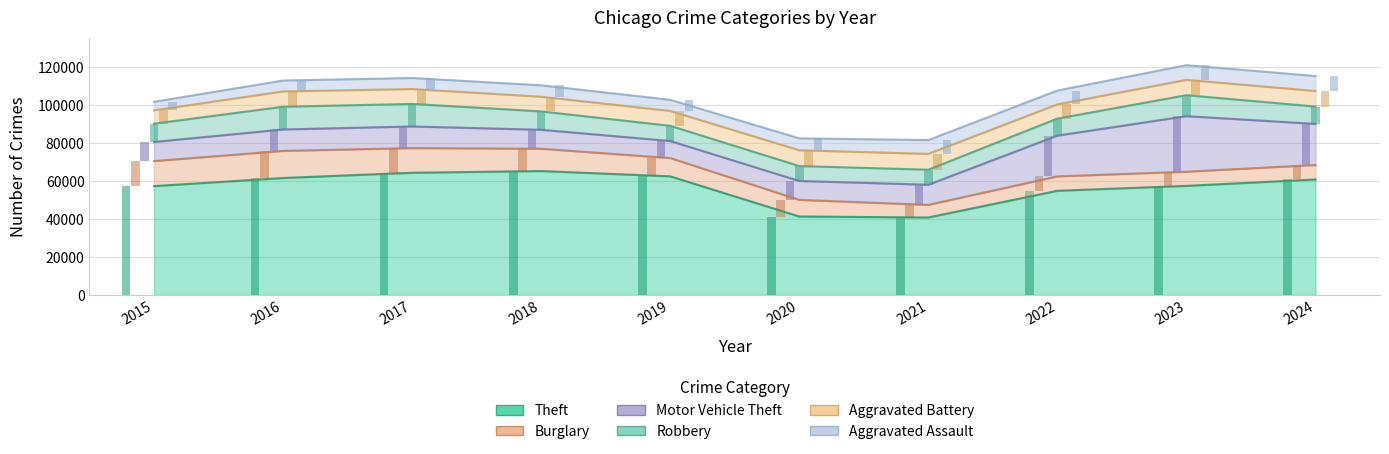

Between 2019 and 2021, which series saw the biggest shift?

Theft